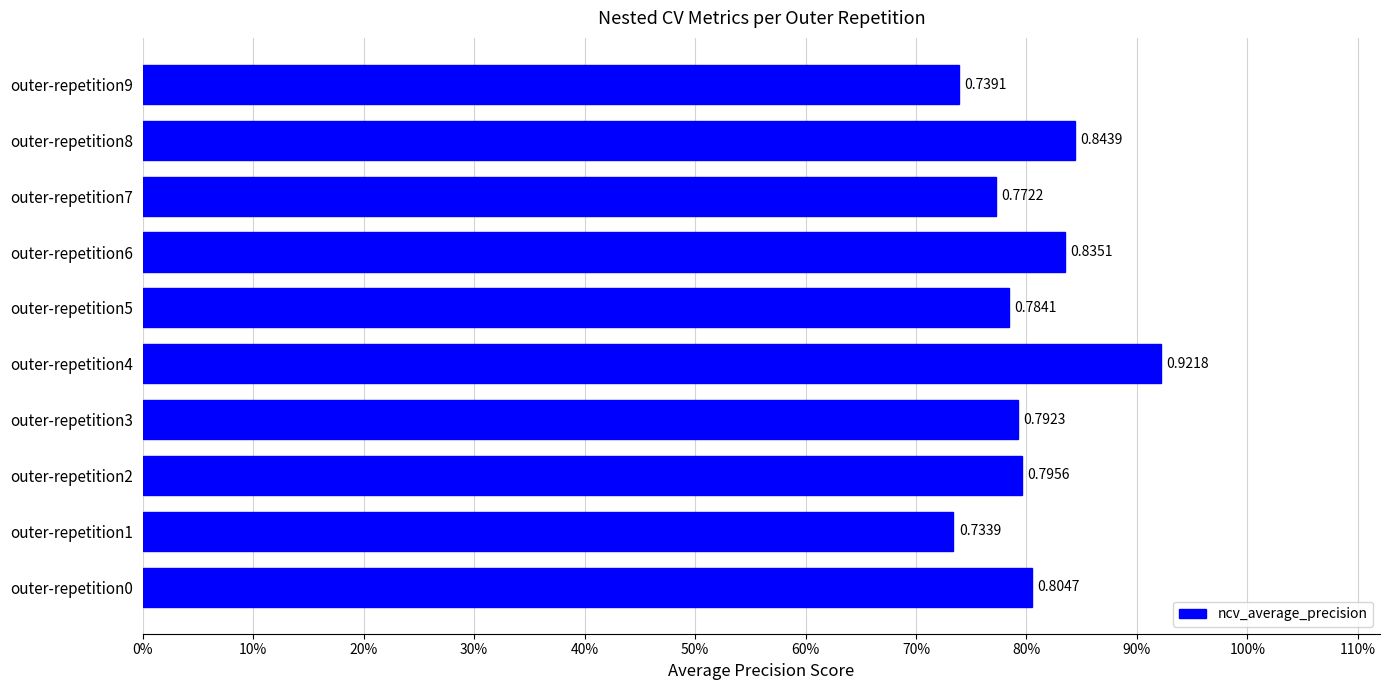

How many categories are shown in the chart?

10